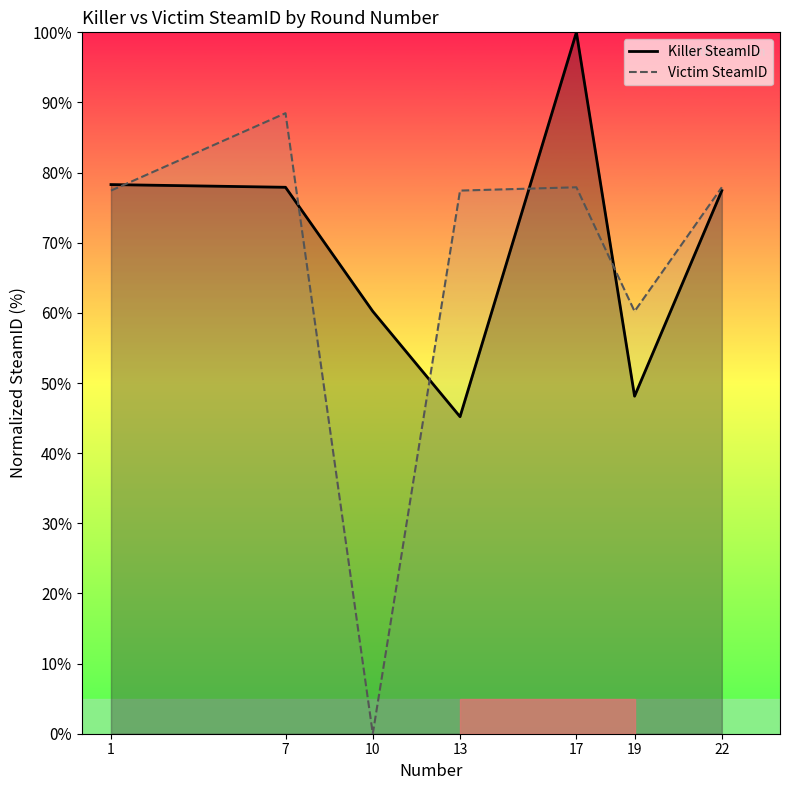

In Victim SteamID, how many points are higher than both neighbors (excluding endpoints)?

2